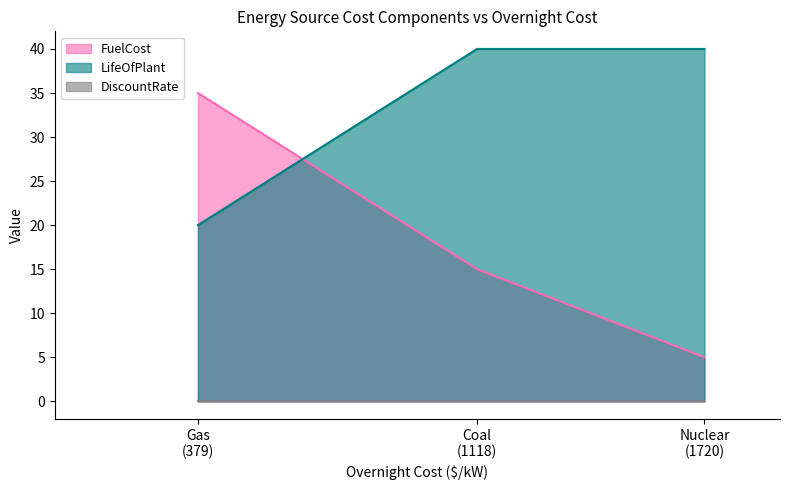

What is the greatest value displayed?

40.0